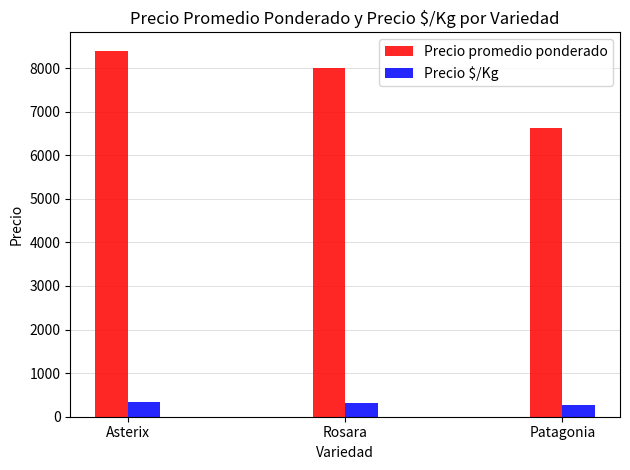

How many bars are there in total?

6